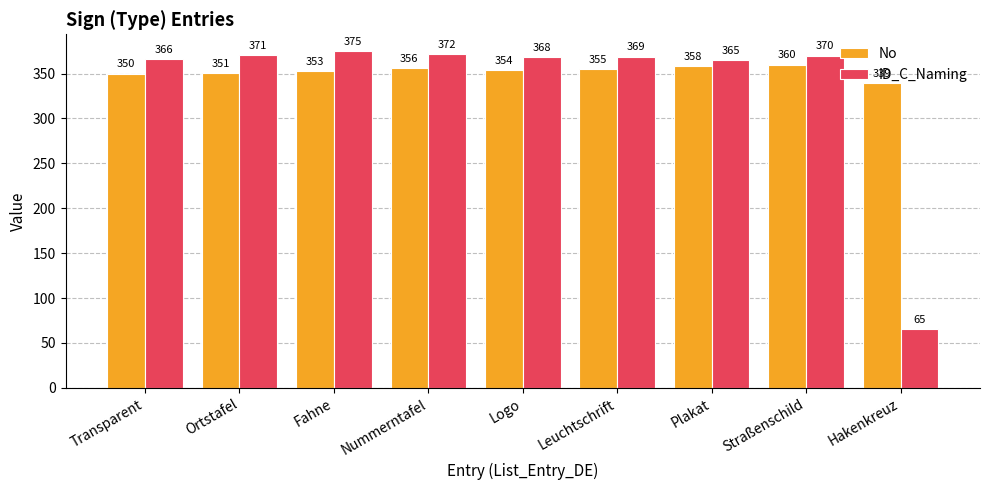

What is the maximum value for ID_C_Naming?

375